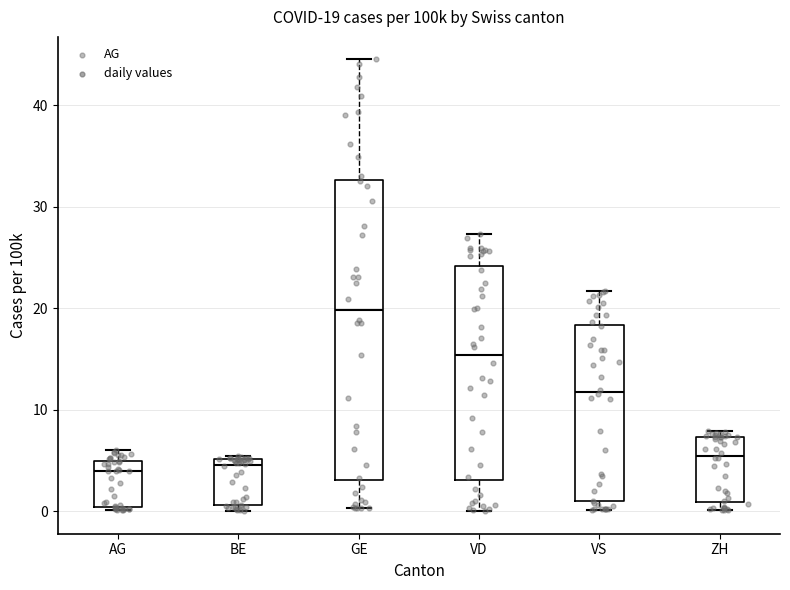

Which box is the tallest, from its lower edge to its upper edge?

GE